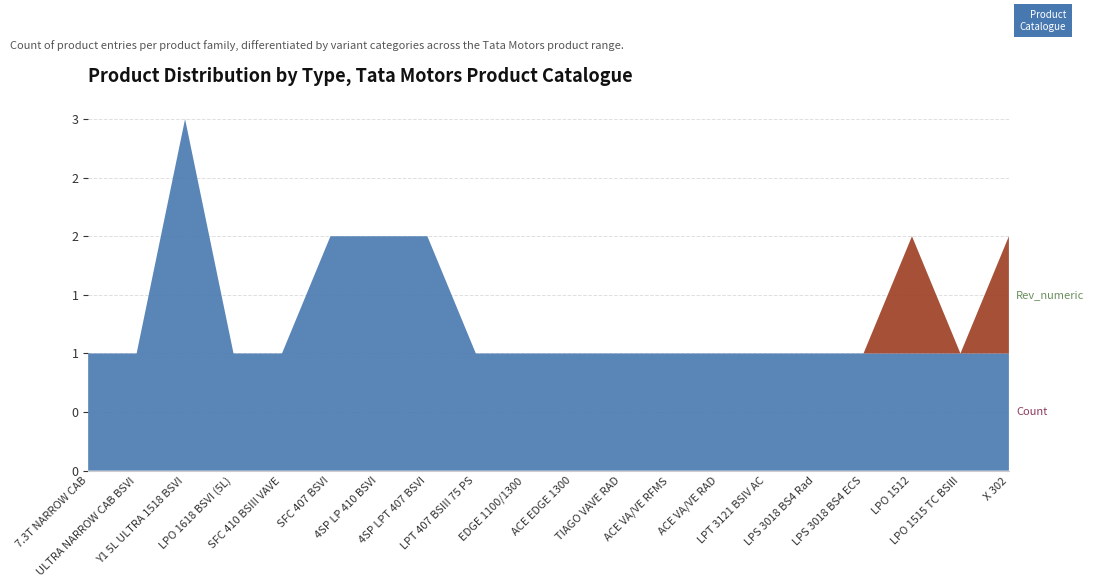

Reading left to right, extract all data points from this chart.

isReverse: 7.3T NARROW CAB=0	ULTRA NARROW CAB BSVI=0	Y1 5L ULTRA 1518 BSVI=0	LPO 1618 BSVI (5L)=0	SFC 410 BSIII VAVE=0	SFC 407 BSVI=0	4SP LP 410 BSVI=0	4SP LPT 407 BSVI=0	LPT 407 BSIII 75 PS=0	EDGE 1100/1300=0	ACE EDGE 1300=0	TIAGO VAVE RAD=0	ACE VA/VE RFMS=0	ACE VA/VE RAD=0	LPT 3121 BSIV AC=0	LPS 3018 BS4 Rad=0	LPS 3018 BS4 ECS=0	LPO 1512=0	LPO 1515 TC BSIII=0	X 302=0
Serial: 7.3T NARROW CAB=0	ULTRA NARROW CAB BSVI=0	Y1 5L ULTRA 1518 BSVI=0	LPO 1618 BSVI (5L)=0	SFC 410 BSIII VAVE=0	SFC 407 BSVI=0	4SP LP 410 BSVI=0	4SP LPT 407 BSVI=0	LPT 407 BSIII 75 PS=0	EDGE 1100/1300=0	ACE EDGE 1300=0	TIAGO VAVE RAD=0	ACE VA/VE RFMS=0	ACE VA/VE RAD=0	LPT 3121 BSIV AC=0	LPS 3018 BS4 Rad=0	LPS 3018 BS4 ECS=0	LPO 1512=0	LPO 1515 TC BSIII=0	X 302=0
Rev_numeric: 7.3T NARROW CAB=0	ULTRA NARROW CAB BSVI=0	Y1 5L ULTRA 1518 BSVI=0	LPO 1618 BSVI (5L)=0	SFC 410 BSIII VAVE=0	SFC 407 BSVI=0	4SP LP 410 BSVI=0	4SP LPT 407 BSVI=0	LPT 407 BSIII 75 PS=0	EDGE 1100/1300=0	ACE EDGE 1300=0	TIAGO VAVE RAD=0	ACE VA/VE RFMS=0	ACE VA/VE RAD=0	LPT 3121 BSIV AC=0	LPS 3018 BS4 Rad=0	LPS 3018 BS4 ECS=0	LPO 1512=1	LPO 1515 TC BSIII=0	X 302=1
Count: 7.3T NARROW CAB=1	ULTRA NARROW CAB BSVI=1	Y1 5L ULTRA 1518 BSVI=3	LPO 1618 BSVI (5L)=1	SFC 410 BSIII VAVE=1	SFC 407 BSVI=2	4SP LP 410 BSVI=2	4SP LPT 407 BSVI=2	LPT 407 BSIII 75 PS=1	EDGE 1100/1300=1	ACE EDGE 1300=1	TIAGO VAVE RAD=1	ACE VA/VE RFMS=1	ACE VA/VE RAD=1	LPT 3121 BSIV AC=1	LPS 3018 BS4 Rad=1	LPS 3018 BS4 ECS=1	LPO 1512=1	LPO 1515 TC BSIII=1	X 302=1